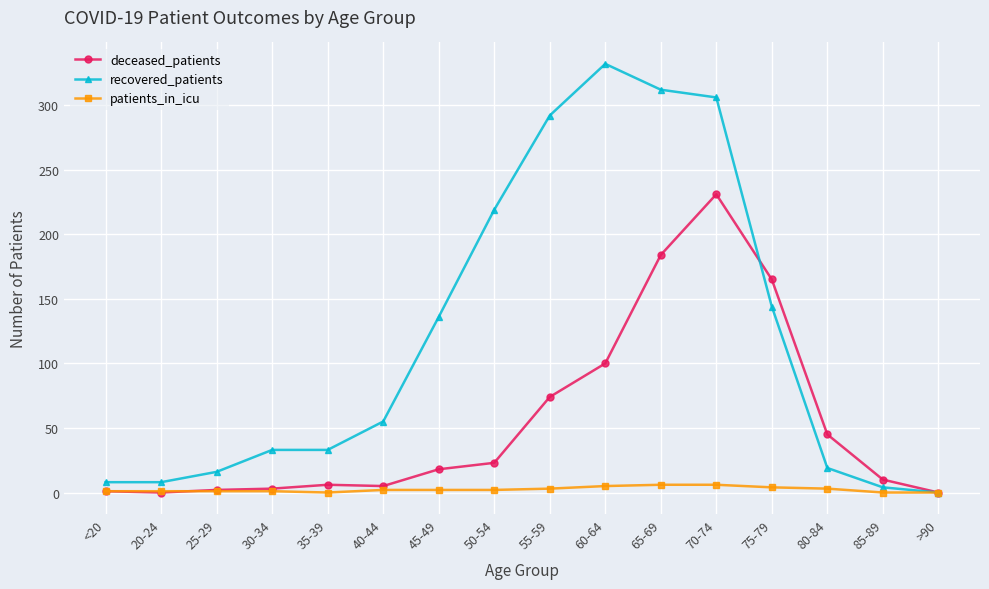

The value of patients_in_icu at 65-69 is 6. True or false?

True